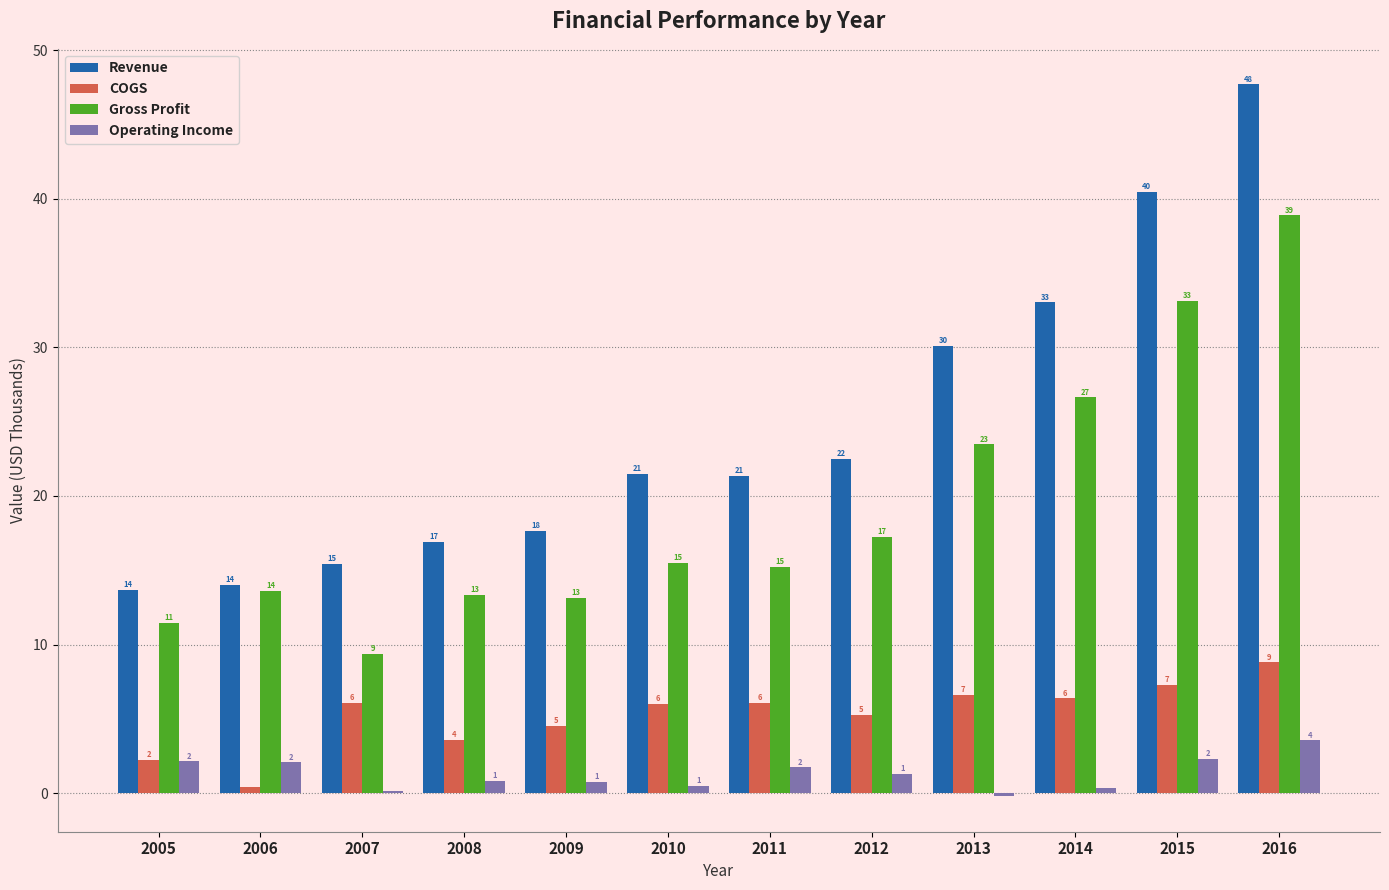

Are the bars grouped side by side (vs. stacked)?

Yes